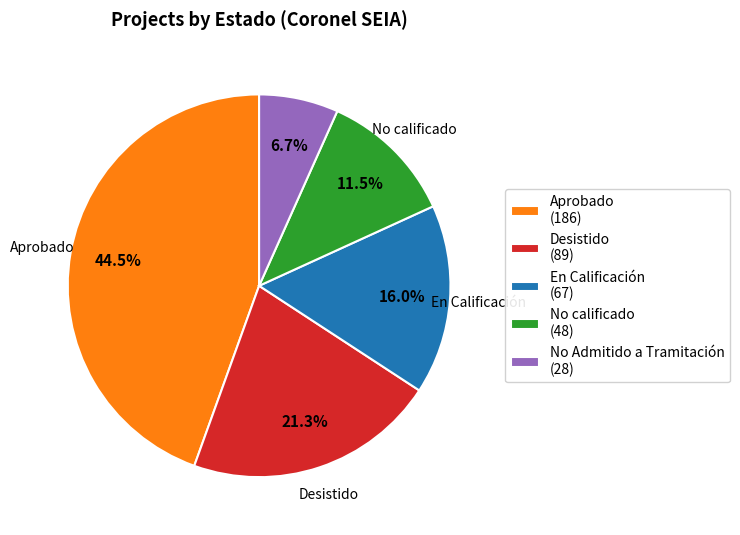

To the nearest percent, what is the average slice percentage?

20%